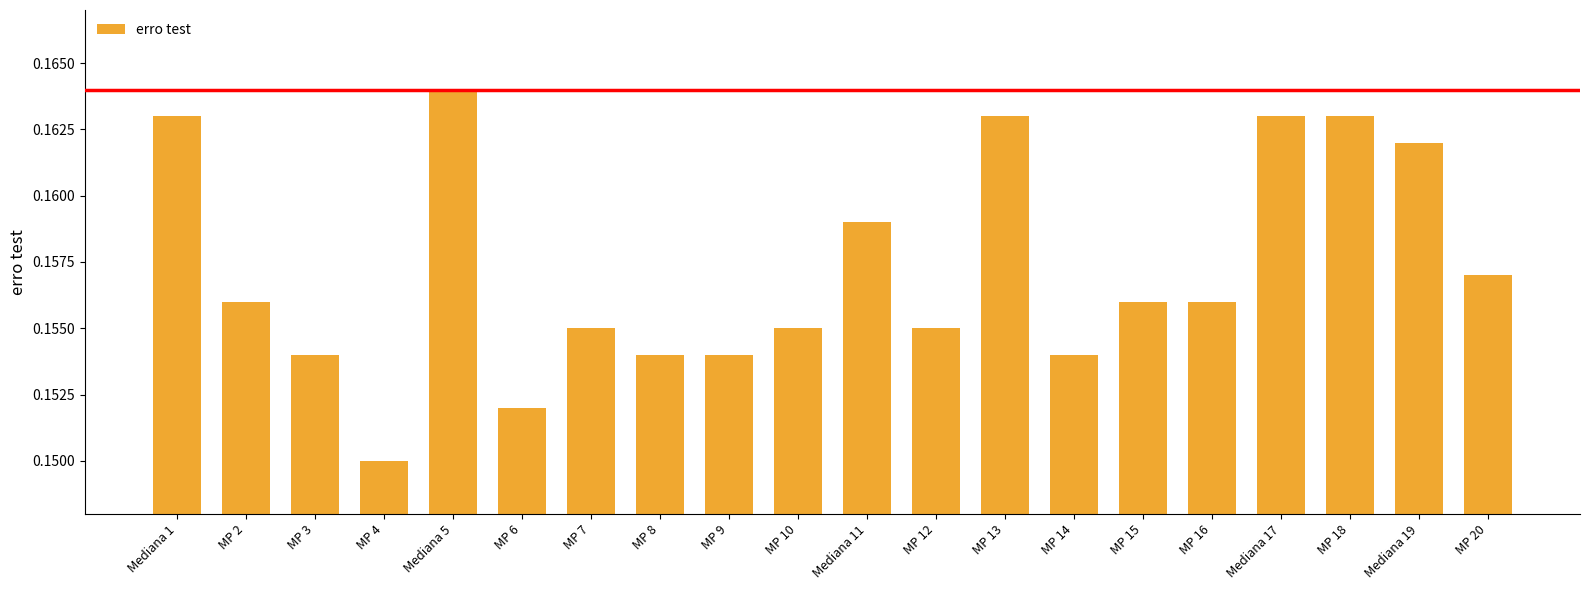

Which label corresponds to the smallest value in the chart?

MP 4